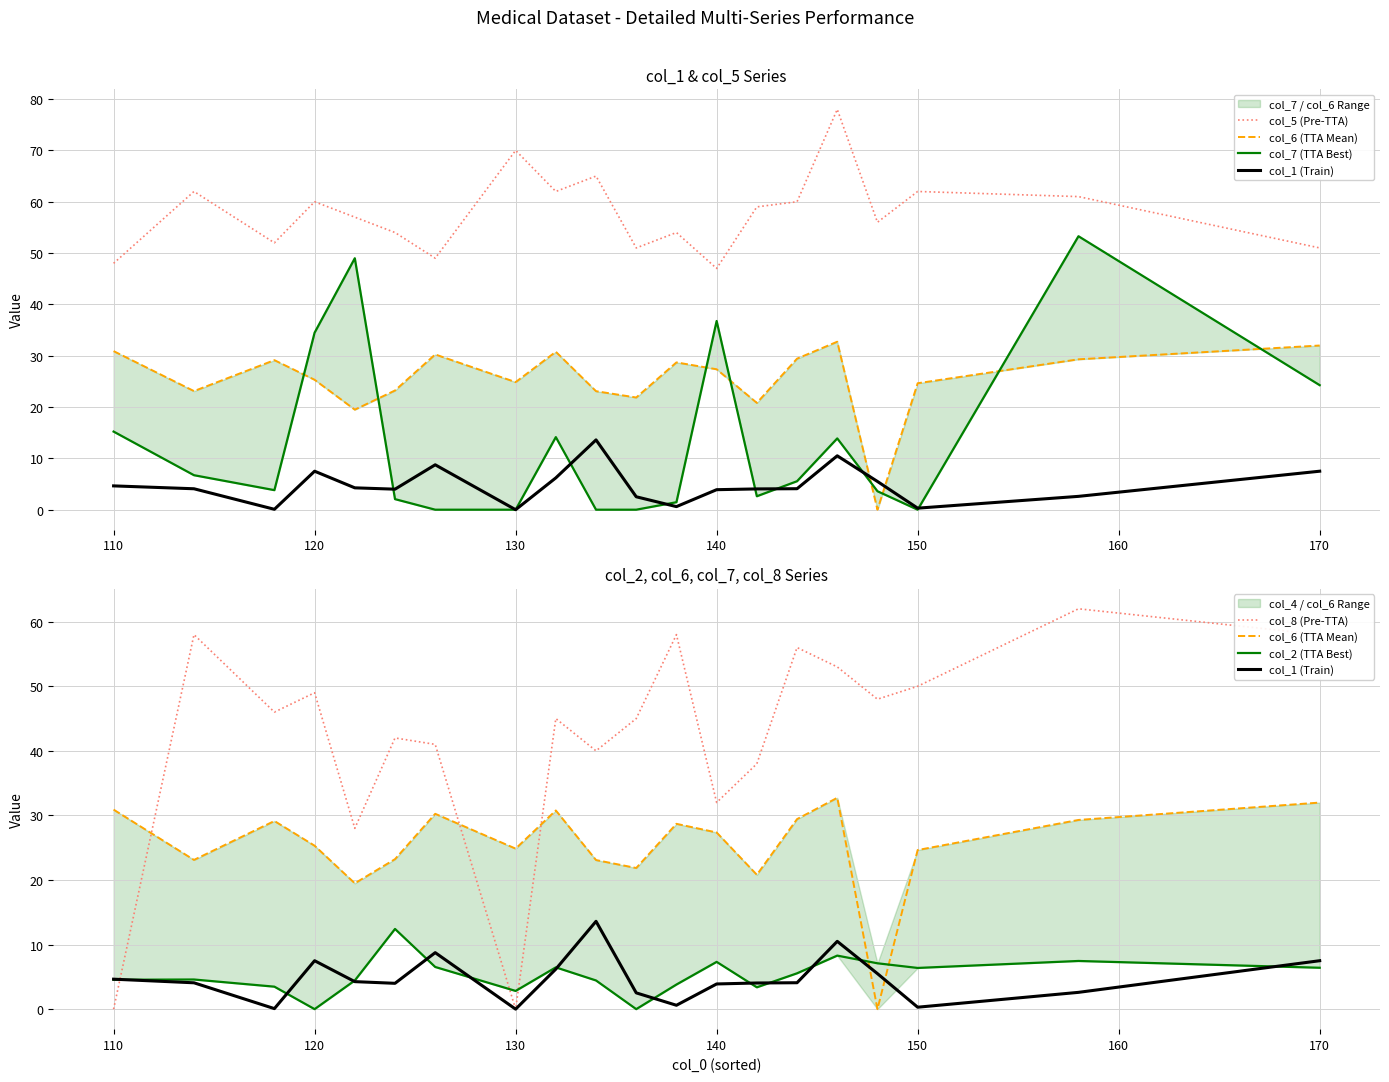

How many interior local valleys does the col_8 (Pre-TTA) series have?

6